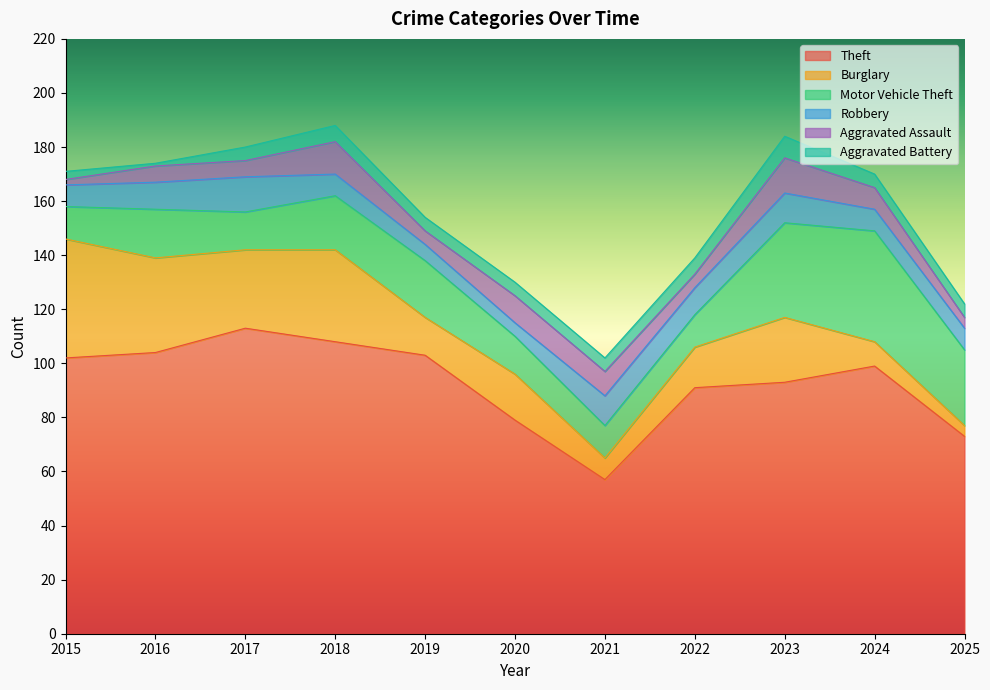

What is the sum of the Robbery values at 2022 and 2023?

21